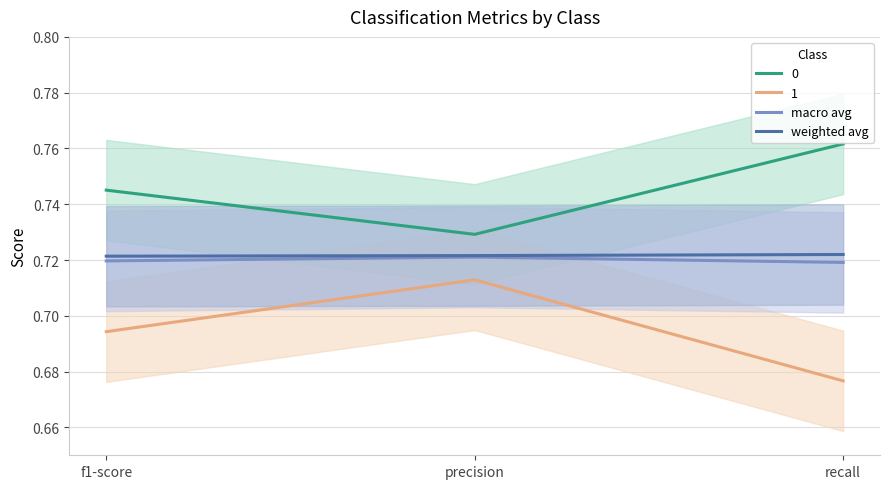

Rank the categories by macro avg value from lowest to highest.

recall, f1-score, precision